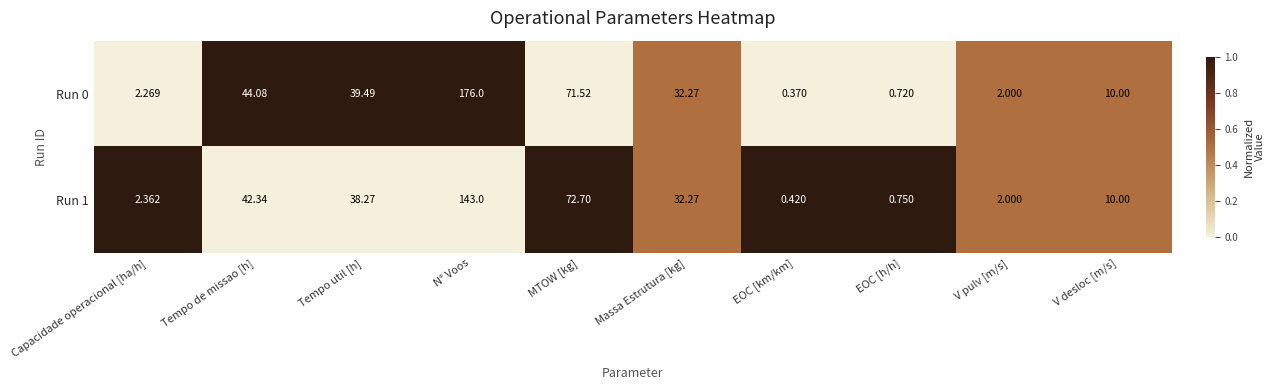

What is the difference between the highest and lowest values at MTOW [kg]?

1.2